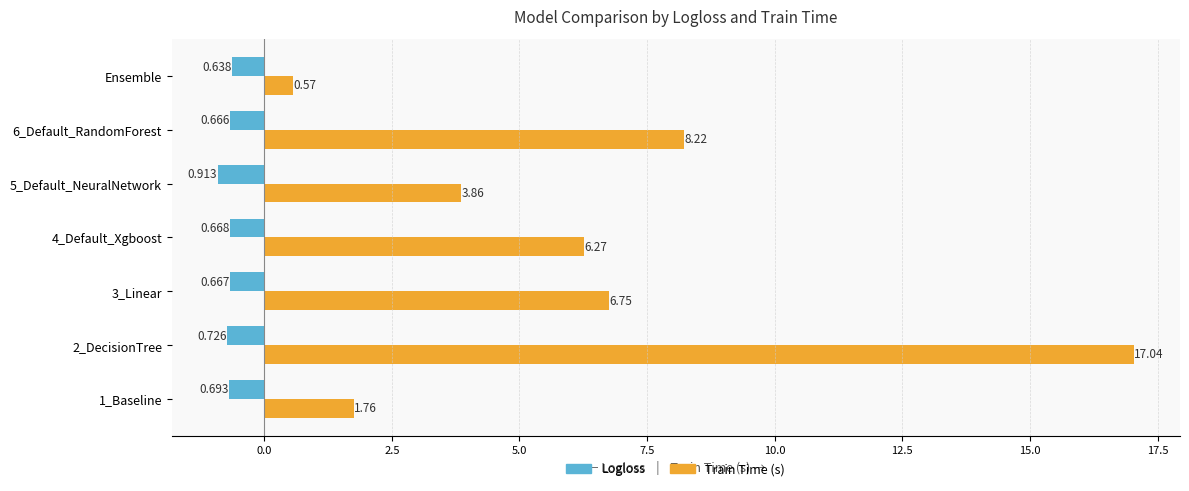

How many series are shown in this chart?

2